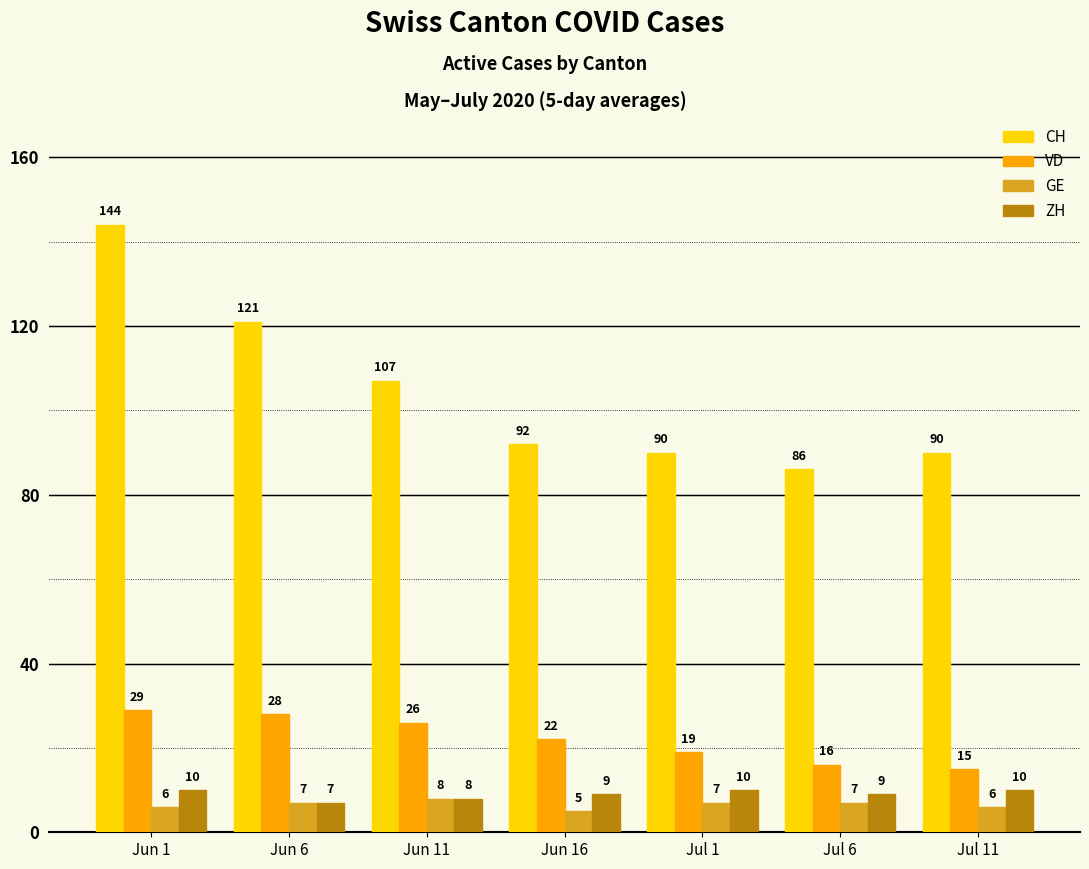

What is the difference between the maximum and minimum values in the ZH series?

3